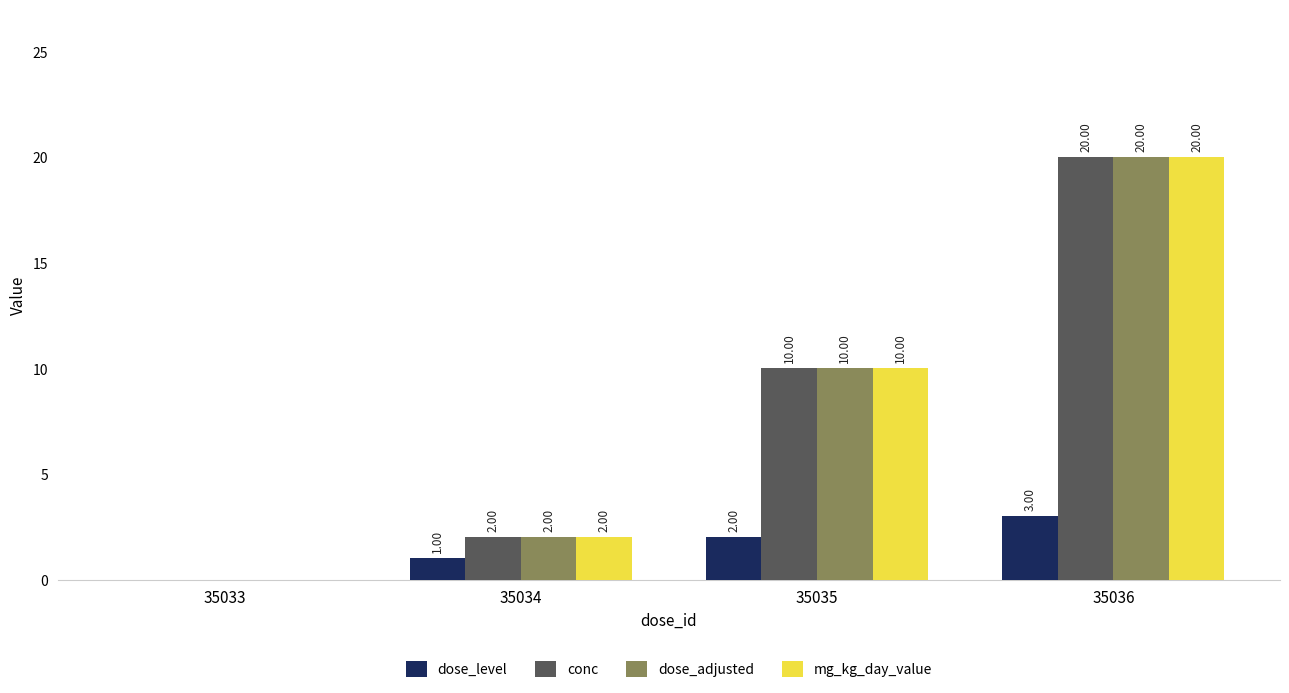

What is the total value across all series at 35036?

63